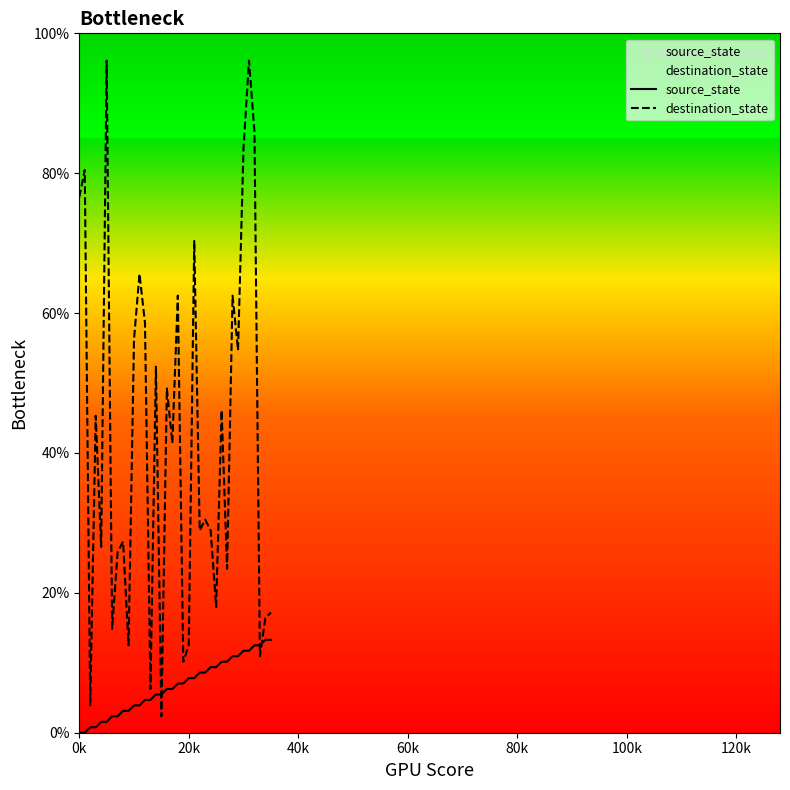

Is the value of source_state at 14 greater than the value of destination_state at 24?

No